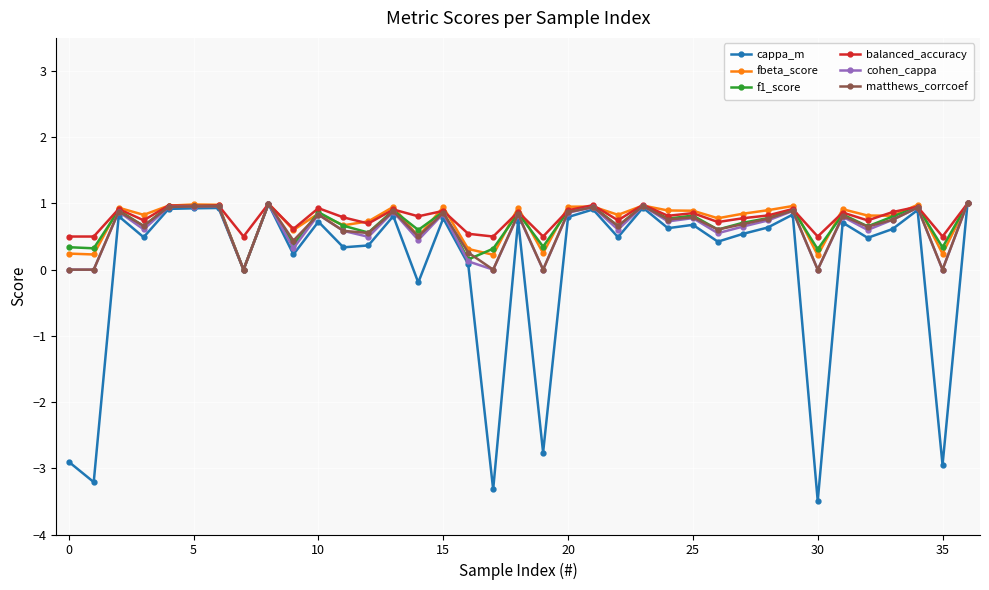

What is the average value of the f1_score series?

0.7